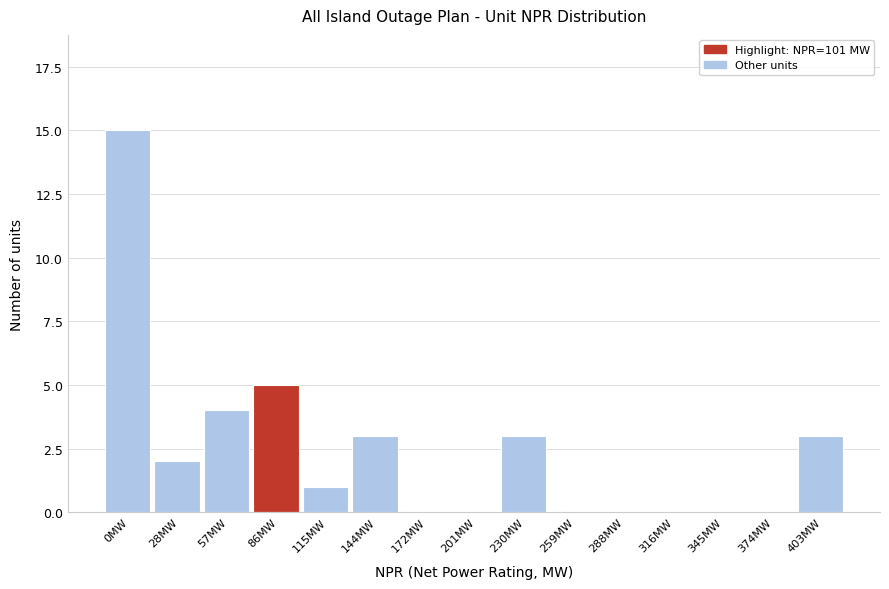

Reading right to left, transcribe all the data shown in this chart.

403MW=3	374MW=0	345MW=0	316MW=0	288MW=0	259MW=0	230MW=3	201MW=0	172MW=0	144MW=3	115MW=1	86MW=5	57MW=4	28MW=2	0MW=15